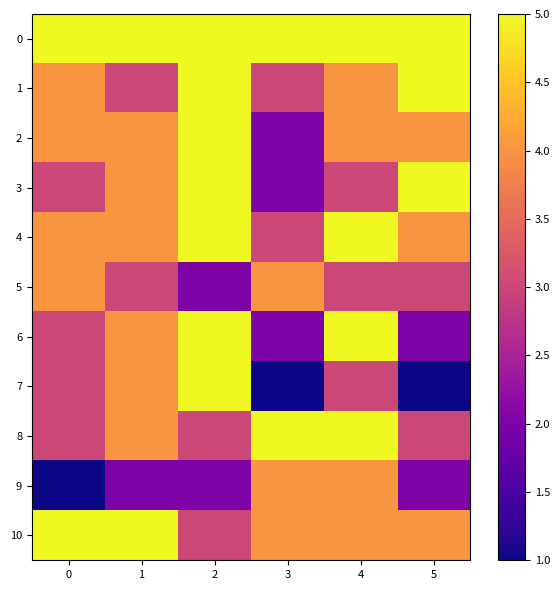

Between 5 and 0, which is larger?

5